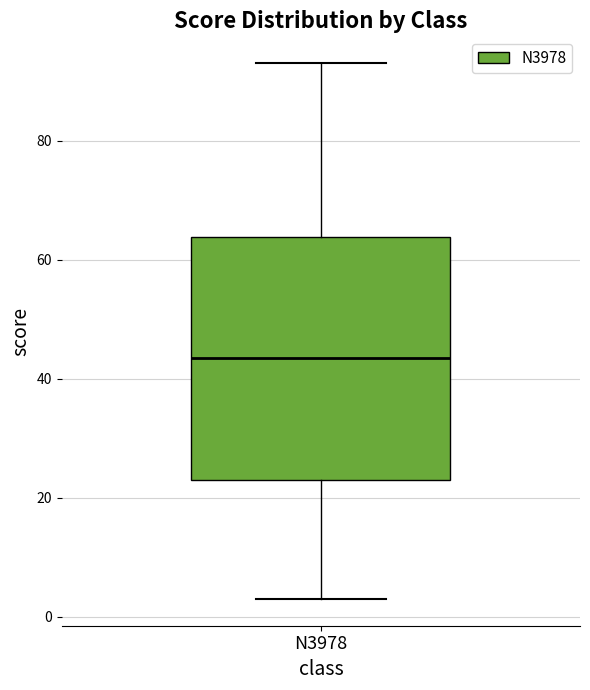

Transcribe this box plot: give where the median line is, the range the box spans, and where the two whiskers end, as read against the y-axis. The values are not printed on the chart, so give them approximately, as read against the axis.

median 44, box 24 to 64, whiskers 4 to 94